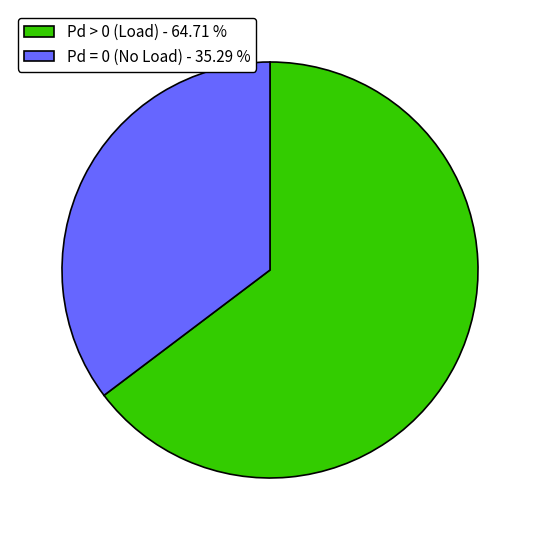

Between Pd > 0 (Load) - 64.71 % and Pd = 0 (No Load) - 35.29 %, which is larger?

Pd > 0 (Load) - 64.71 %